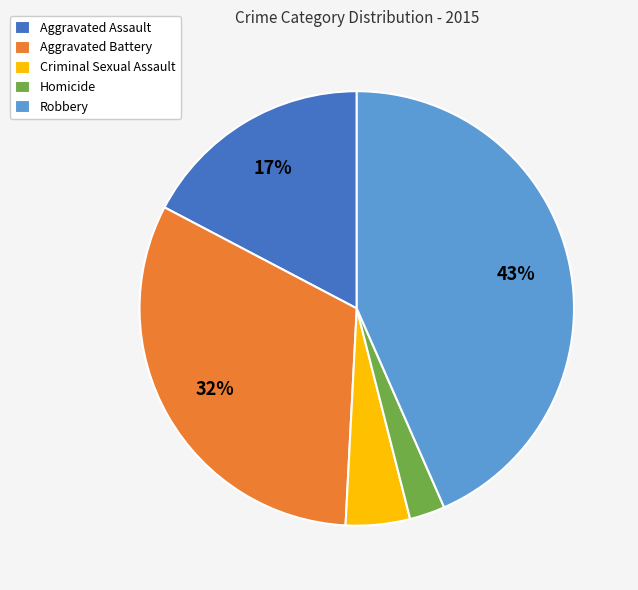

How many segments does this pie chart have?

5